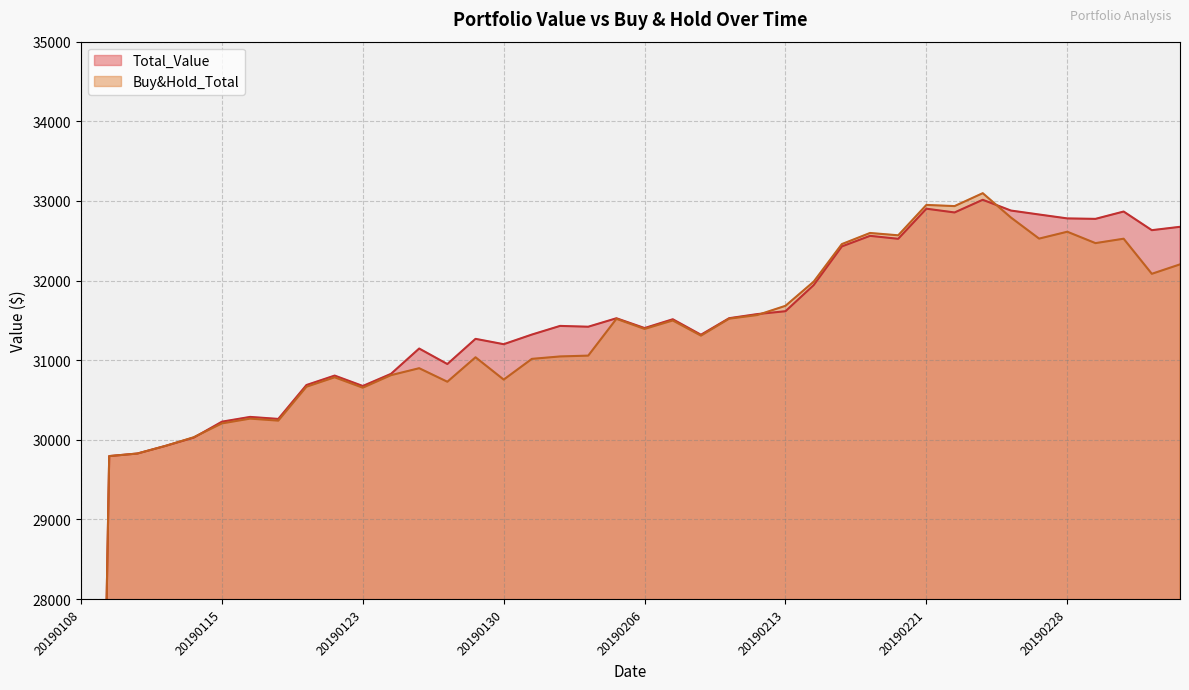

At which category is the sum across all series the highest?

20190225